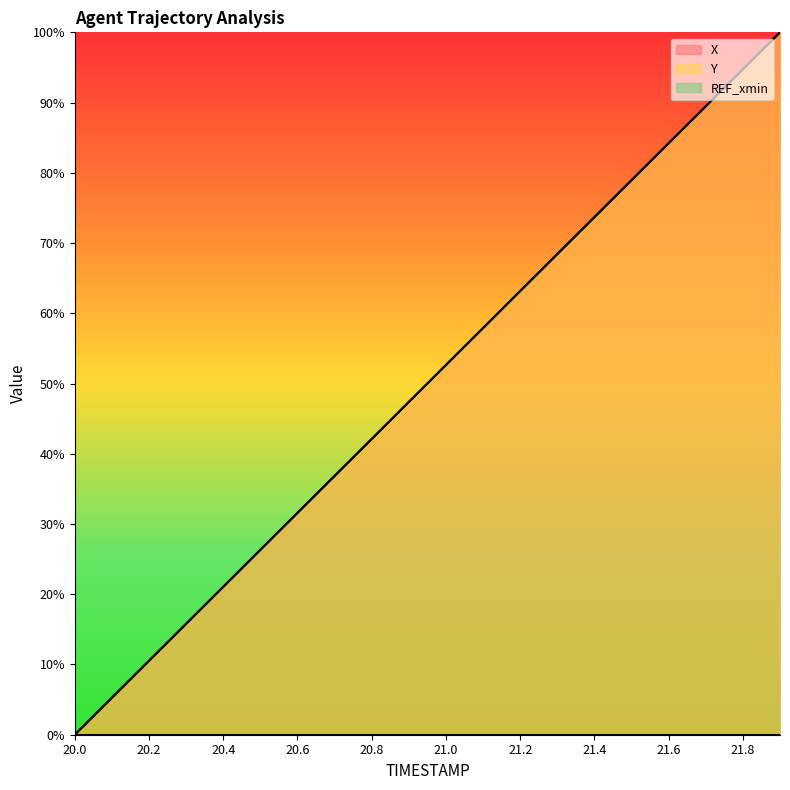

True or false: X has a value of 21.1 at 20.4.

True